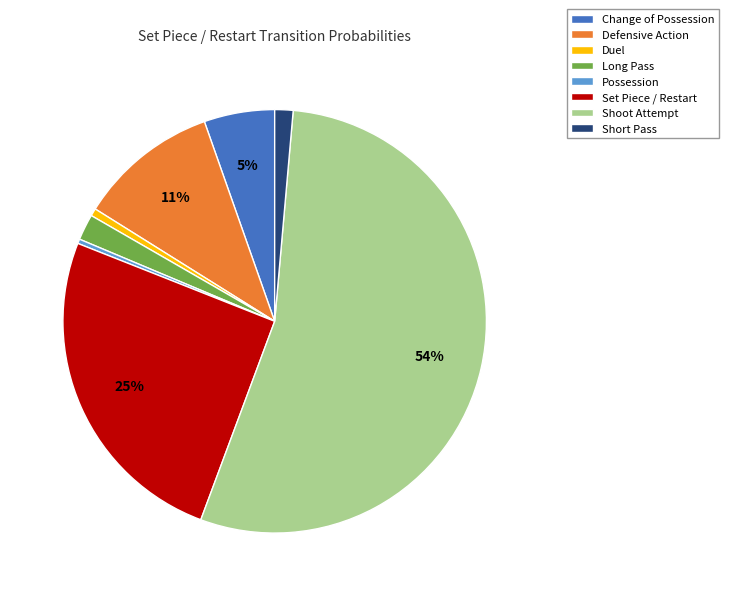

Between Change of Possession and Shoot Attempt, which is larger?

Shoot Attempt